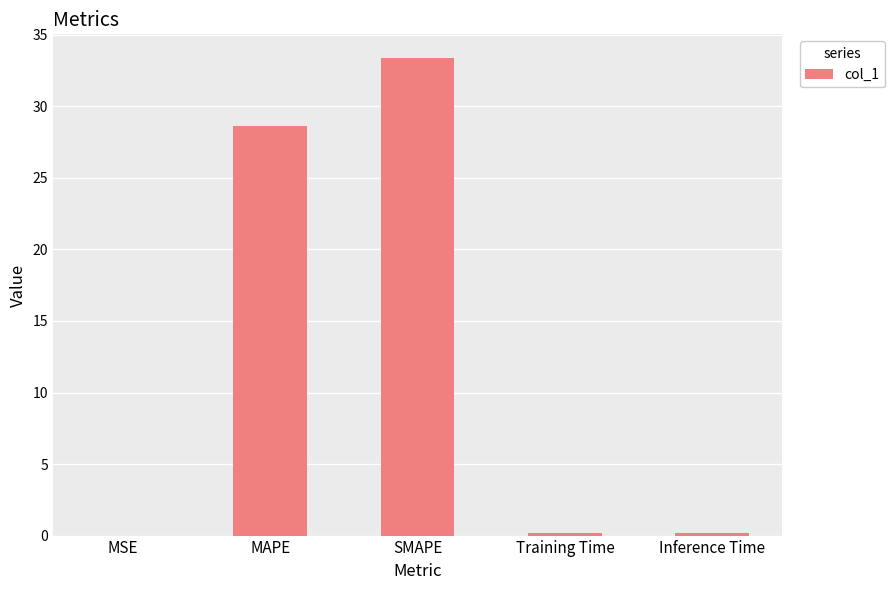

The chart shows a value of 49.0 at SMAPE. True or false?

False